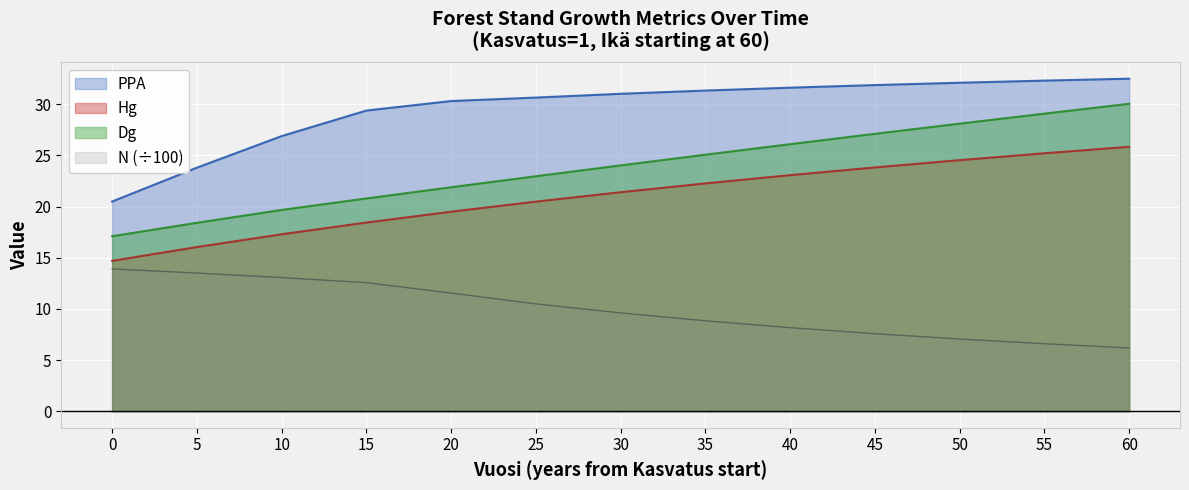

At 25, list the series in order from largest to smallest.

PPA, Dg, Hg, N (÷100)